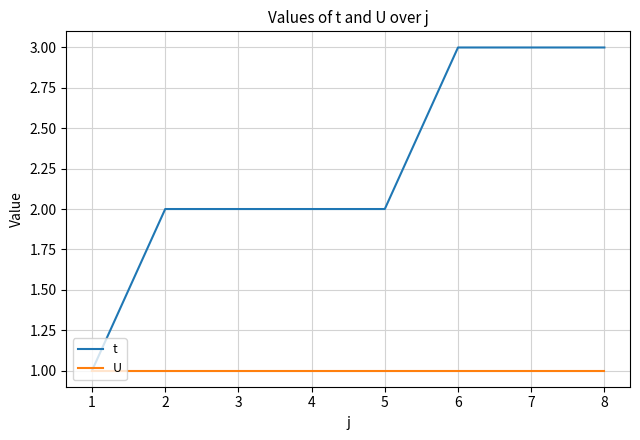

Rank the series by their average value, from lowest to highest.

U, t